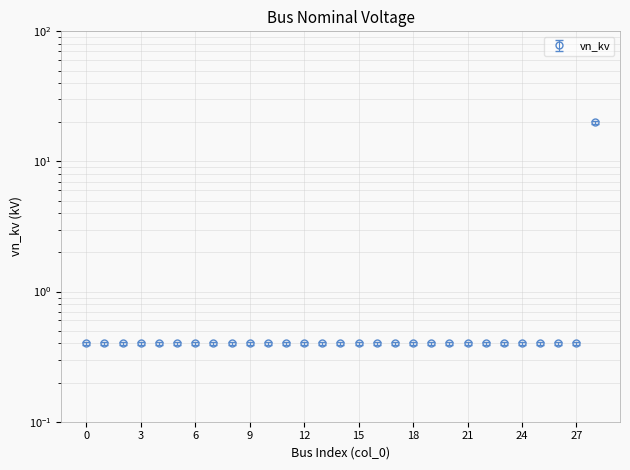

Between 19 and 6, which is larger?

19